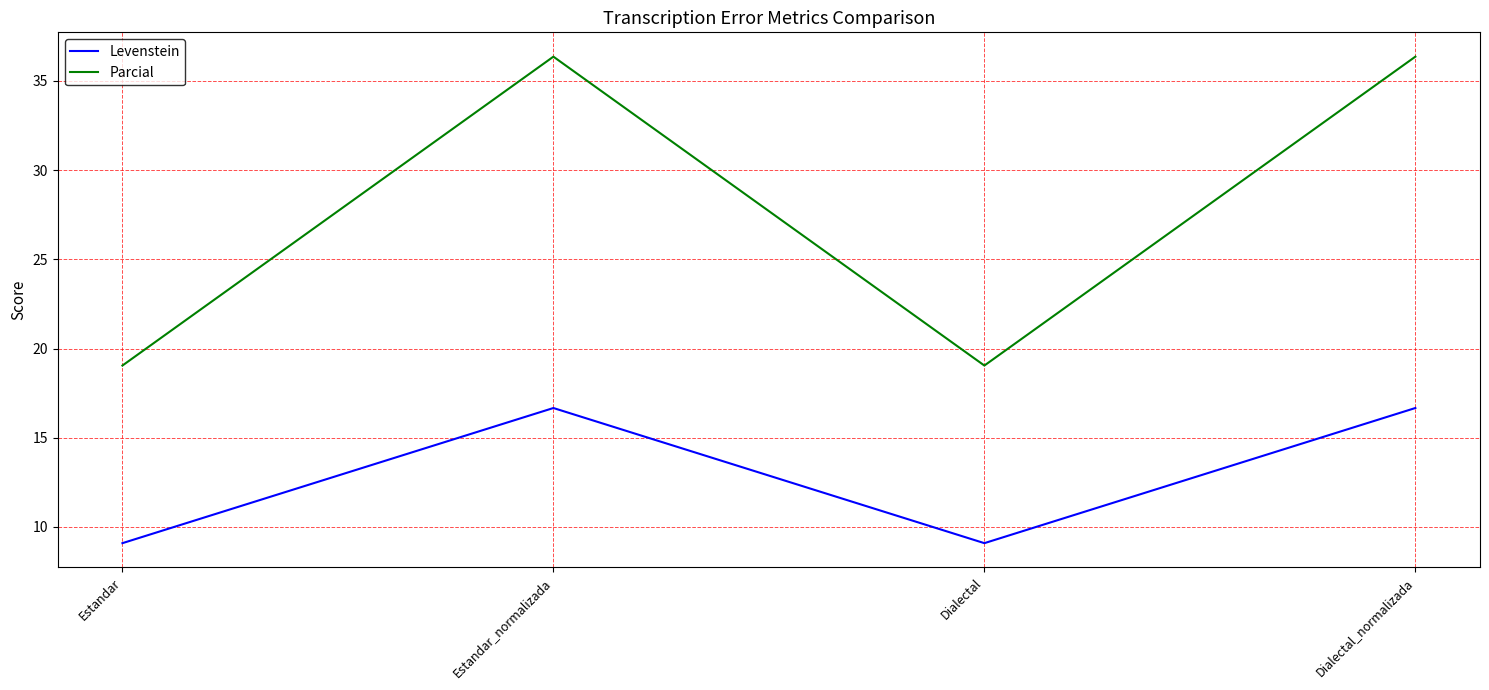

Which series has the largest range (max minus min)?

Parcial